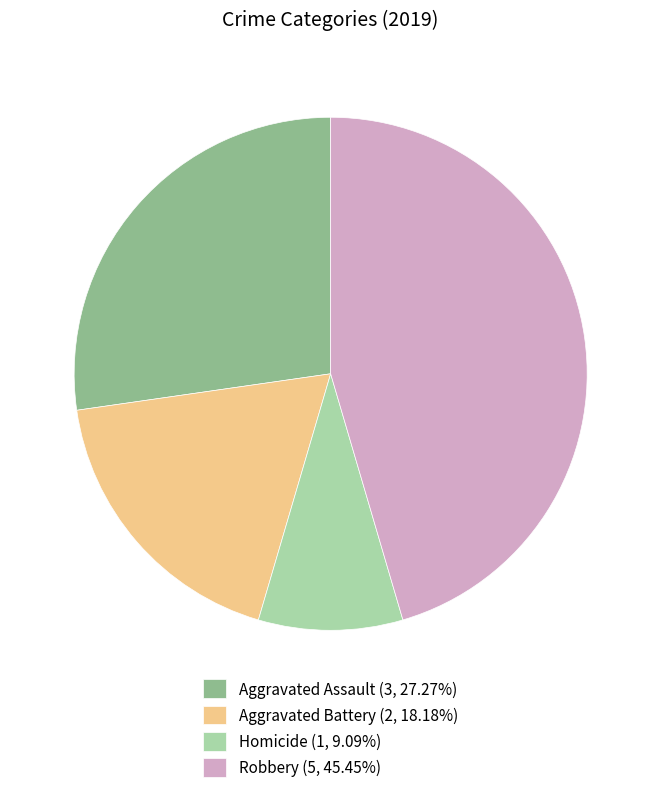

Is there a majority slice in this chart?

No